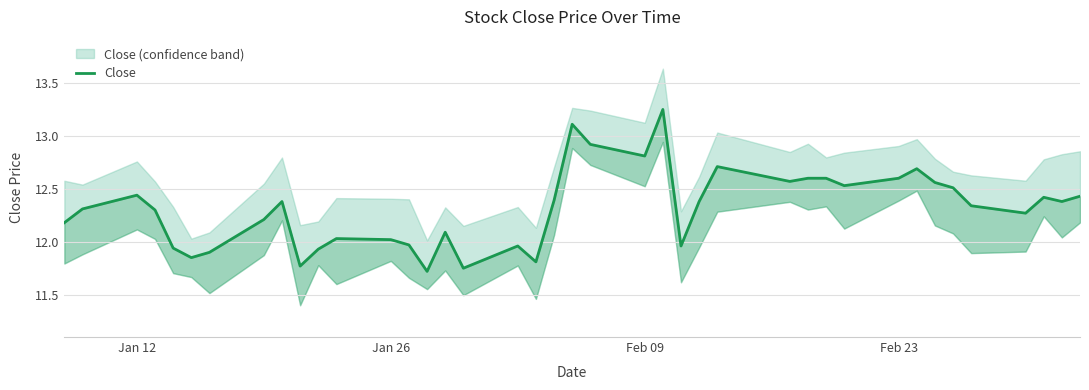

What is the ratio of the value at 16 to the value at 29?

0.9